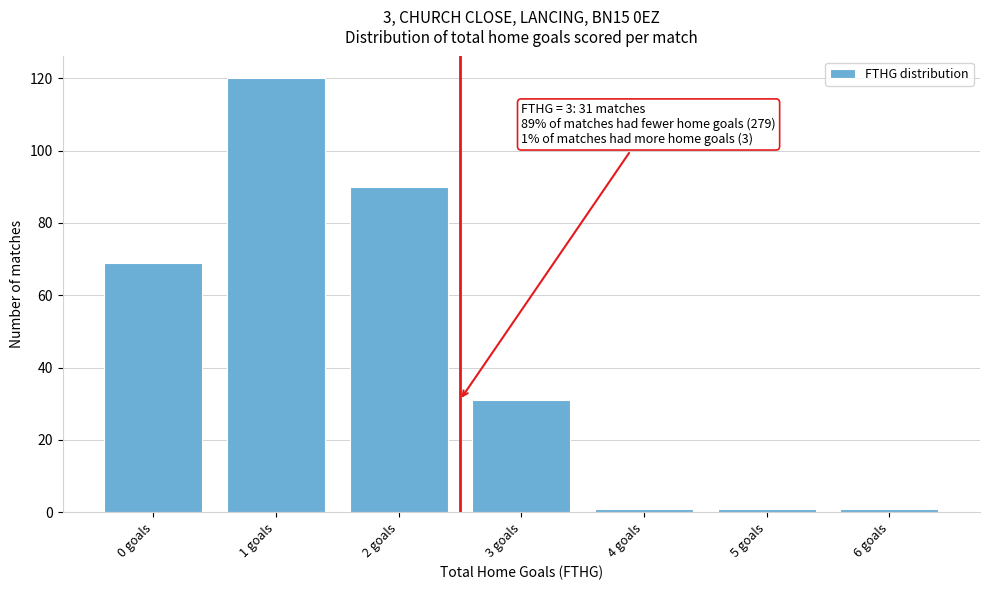

Reading right to left, transcribe all the data shown in this chart.

1	1	1	31	90	120	69